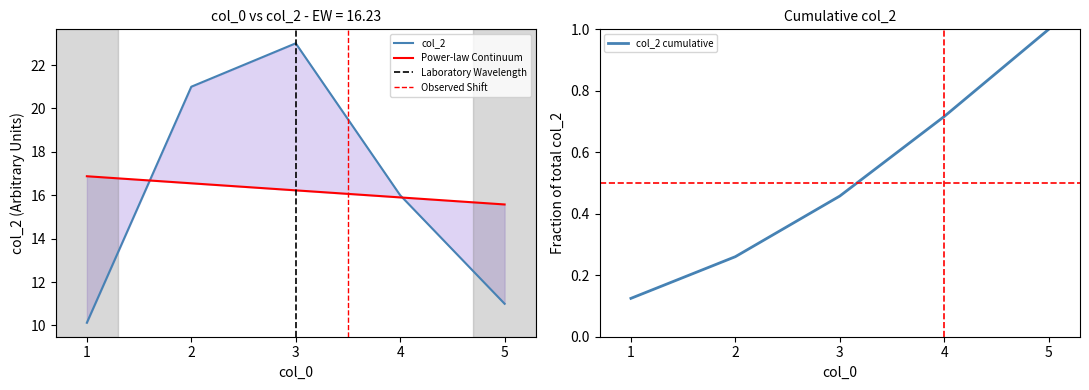

What is the maximum value for col_2 cumulative?

1.0